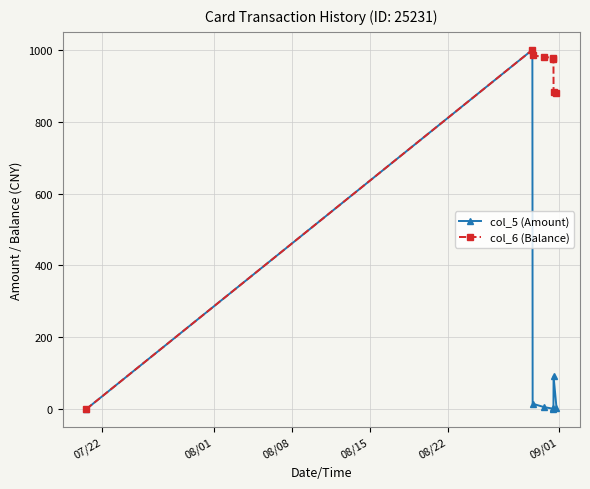

Which series has the largest total across all categories?

col_6 (Balance)